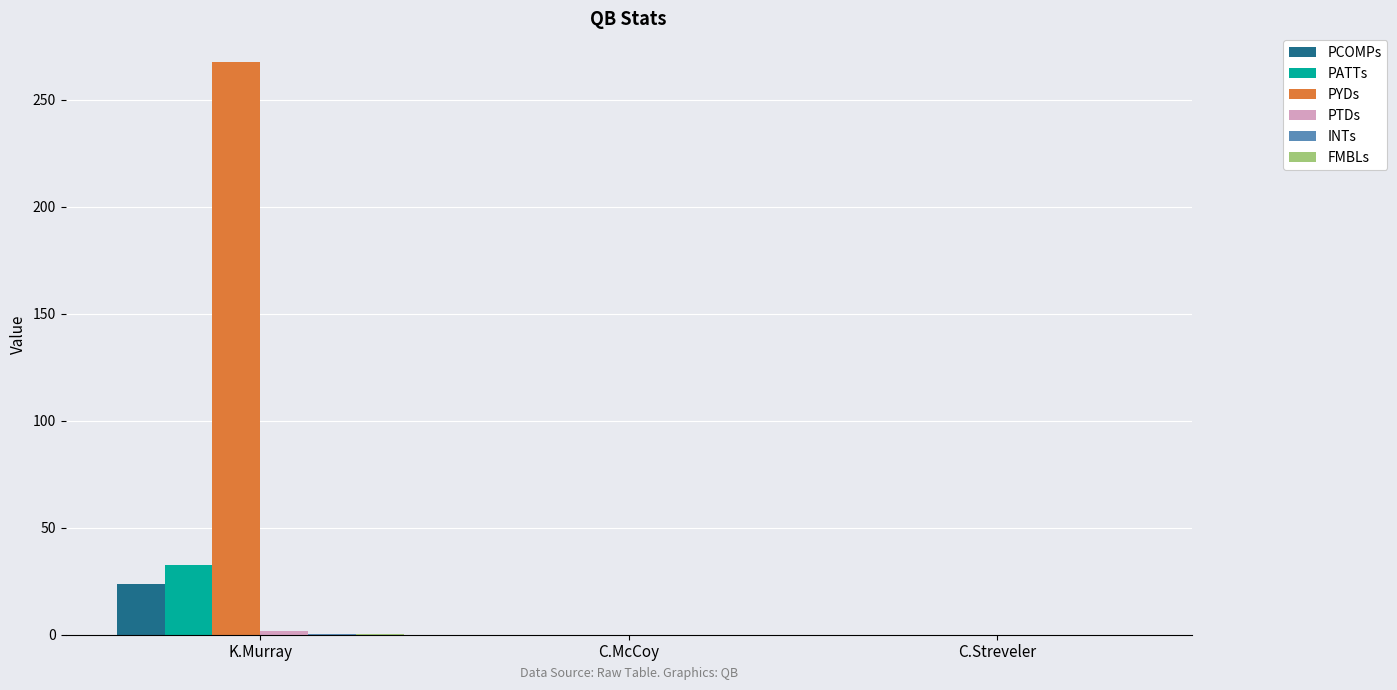

What is the sum of all PYDs values?

267.8